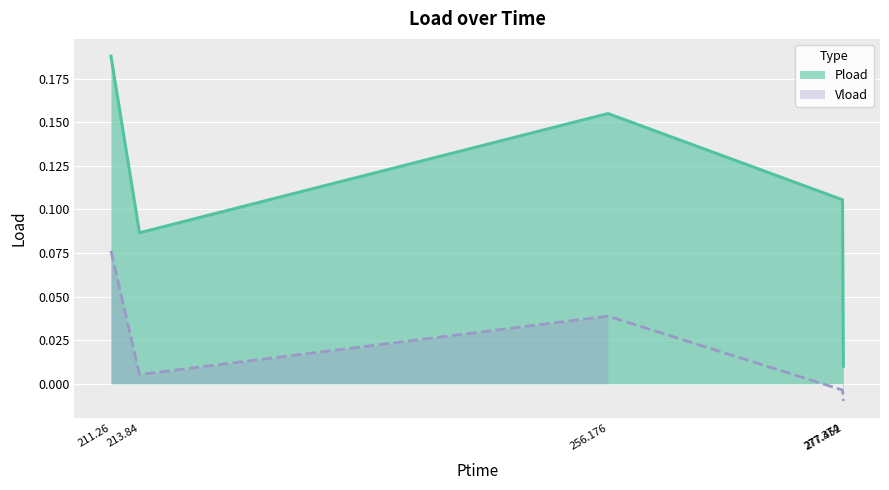

What is the difference between the Vload values at 277.452 and 211.26?

0.1